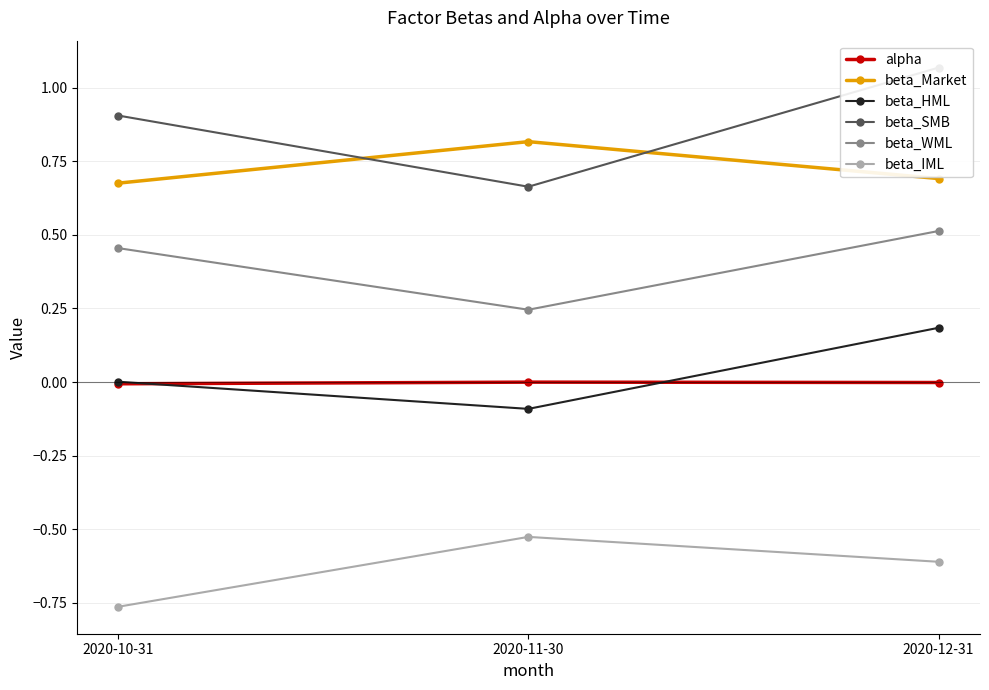

Count the number of categories in the chart.

3